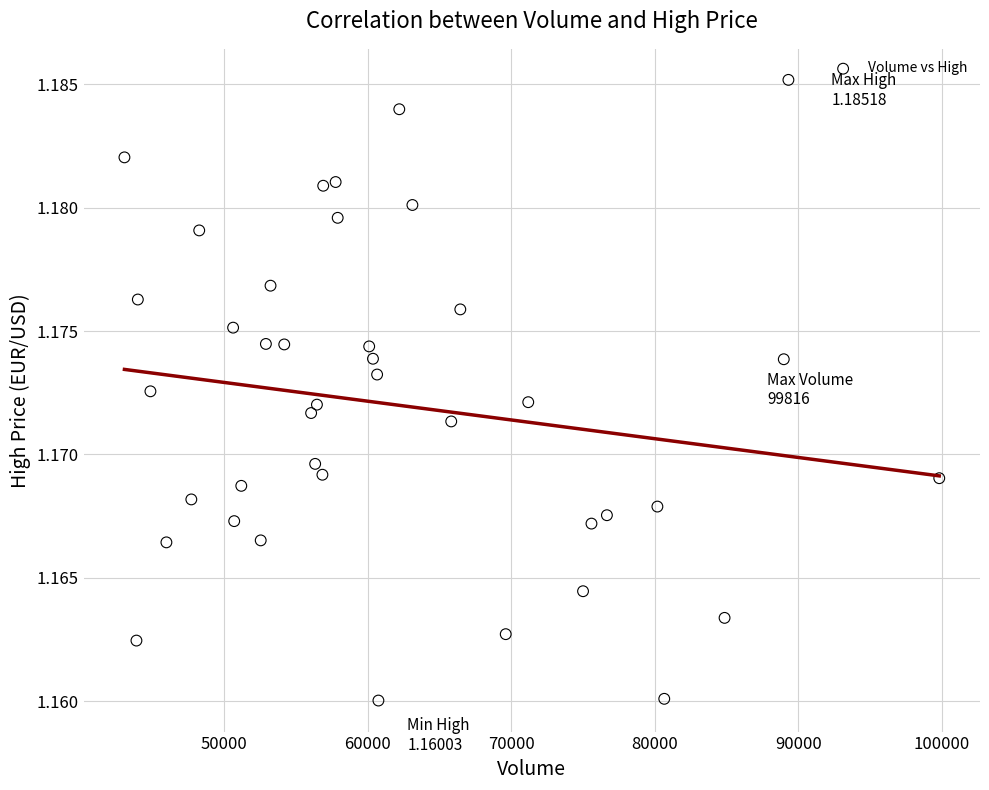

What is the range of X values (max minus min)?

56744.0